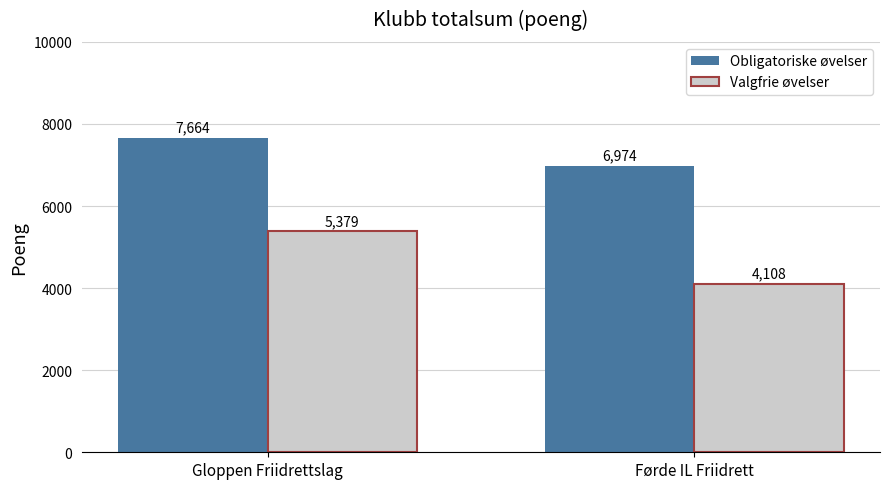

At which category is the sum across all series the highest?

Gloppen Friidrettslag